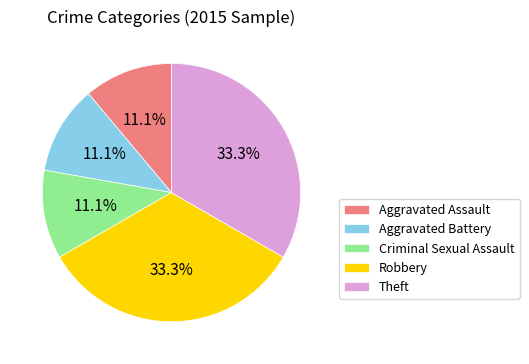

How many slices are in this pie chart?

5